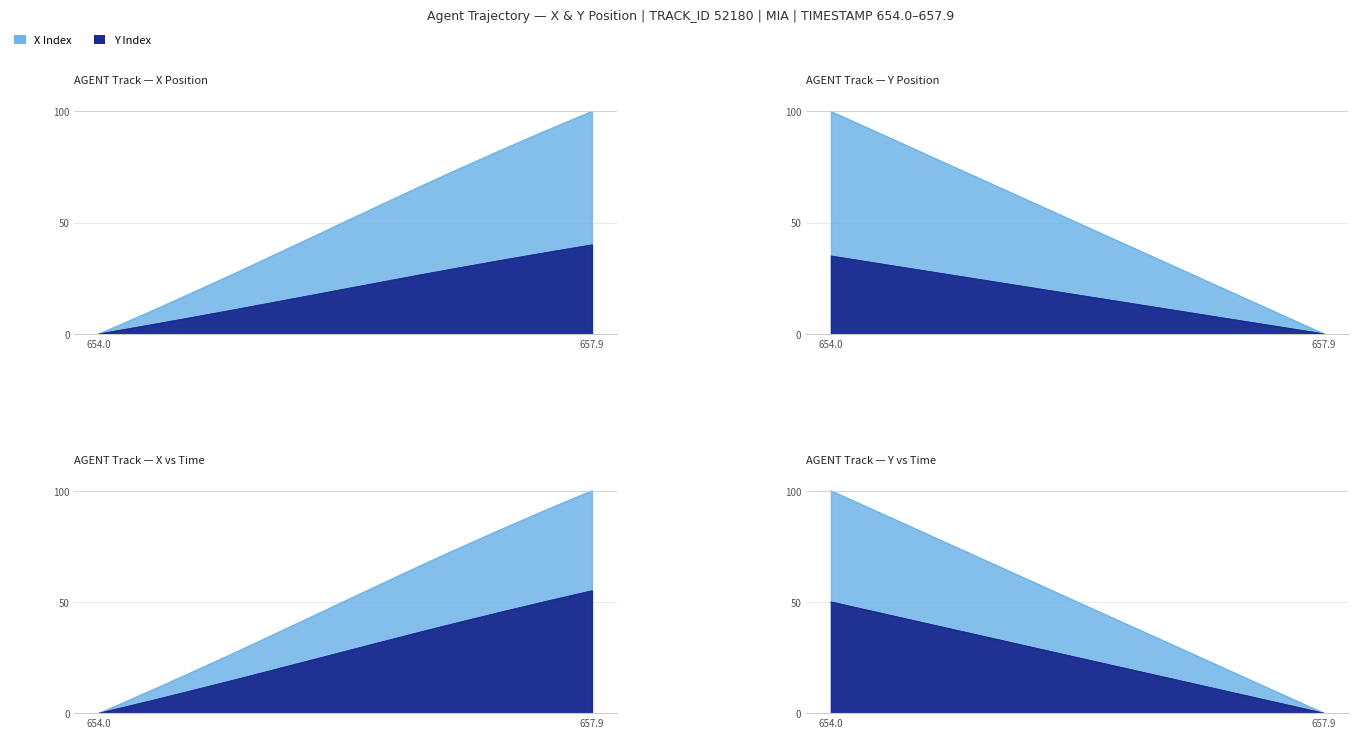

Count the number of data series in this chart.

2